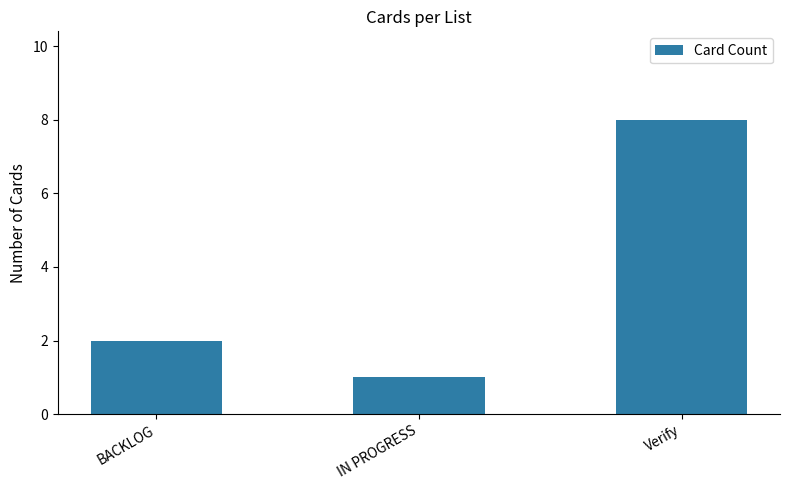

How many distinct data groups are displayed?

1